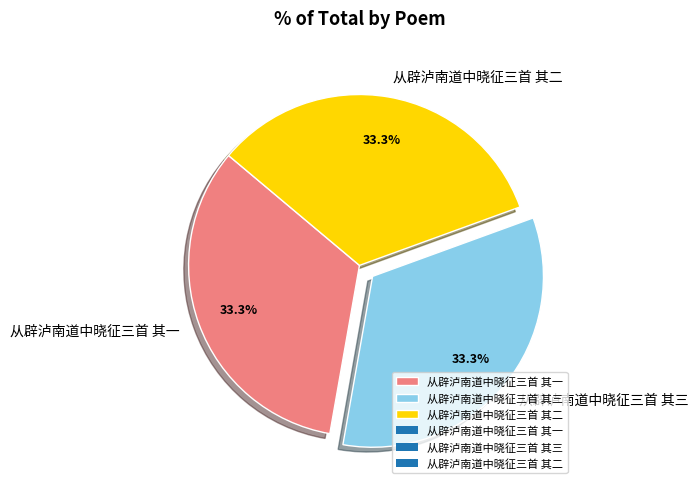

How many slices are in this pie chart?

3